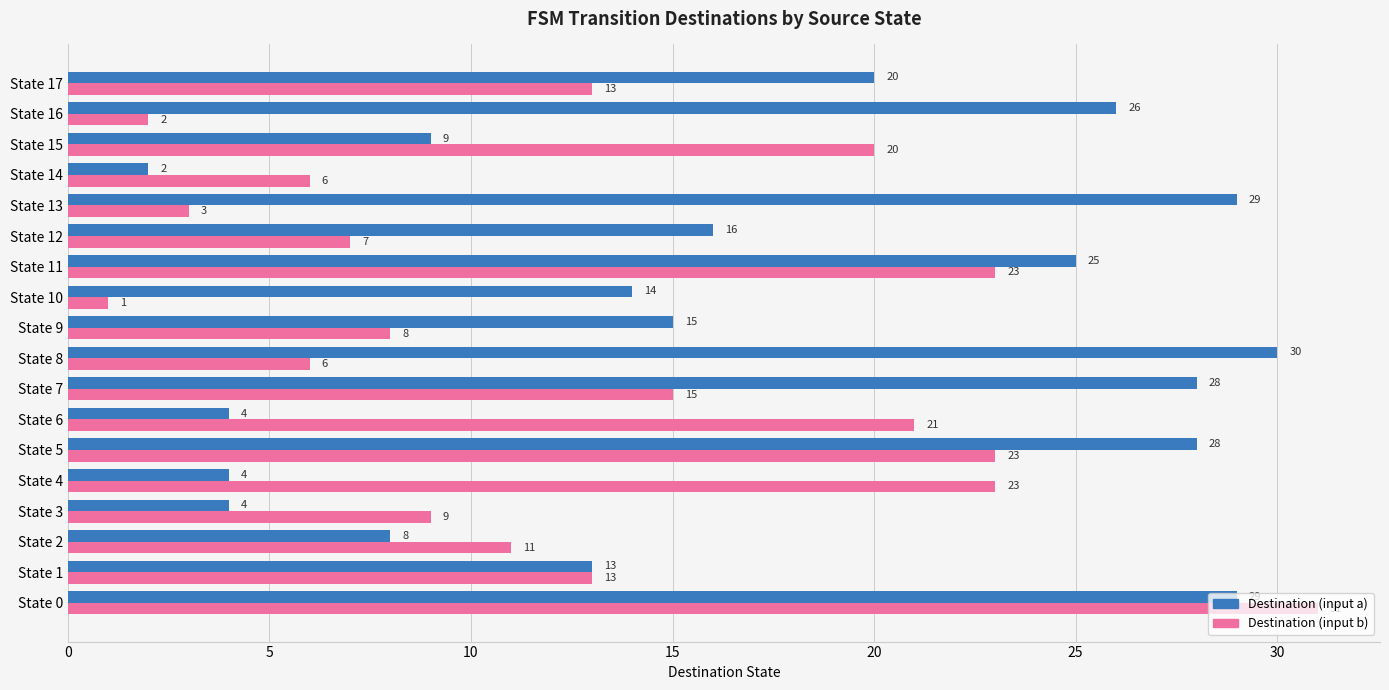

At how many categories does at least one series exceed 19?

11